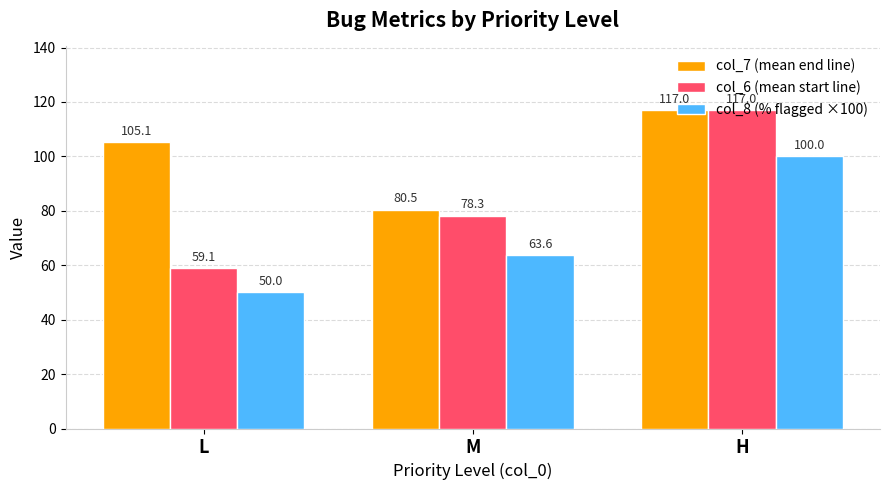

What is the difference between the second highest and minimum values in the col_8 (% flagged ×100) series?

13.6